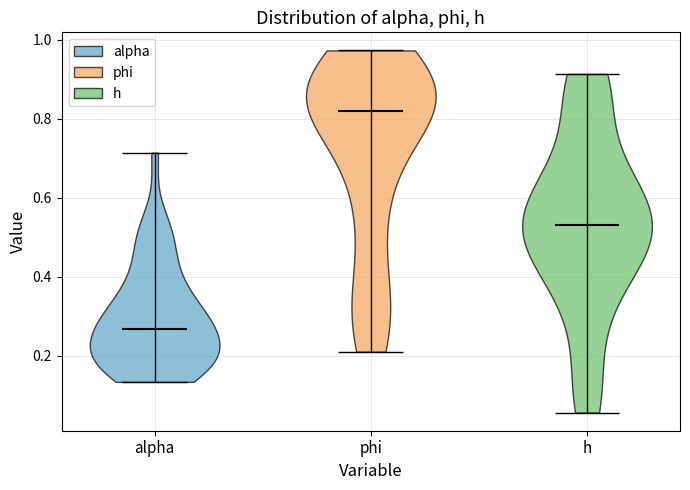

Which violin has the lowest median line?

alpha